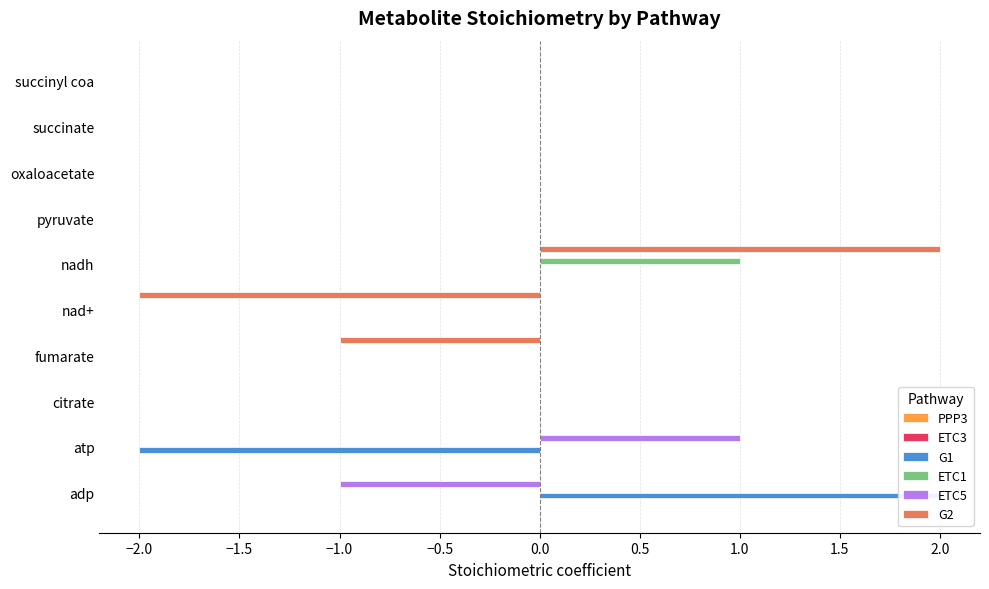

What are all the series names shown in the legend?

PPP3, ETC3, G1, ETC1, ETC5, G2